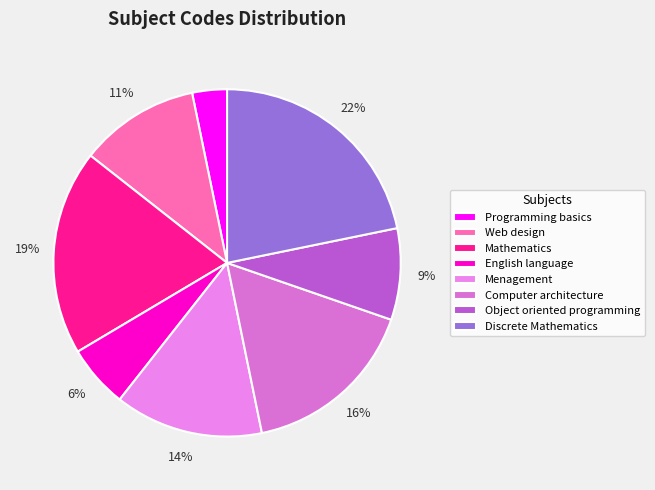

To the nearest percent, what portion does Programming basics represent?

3%